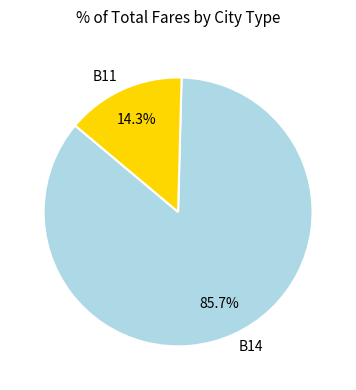

How many slices are in this pie chart?

2